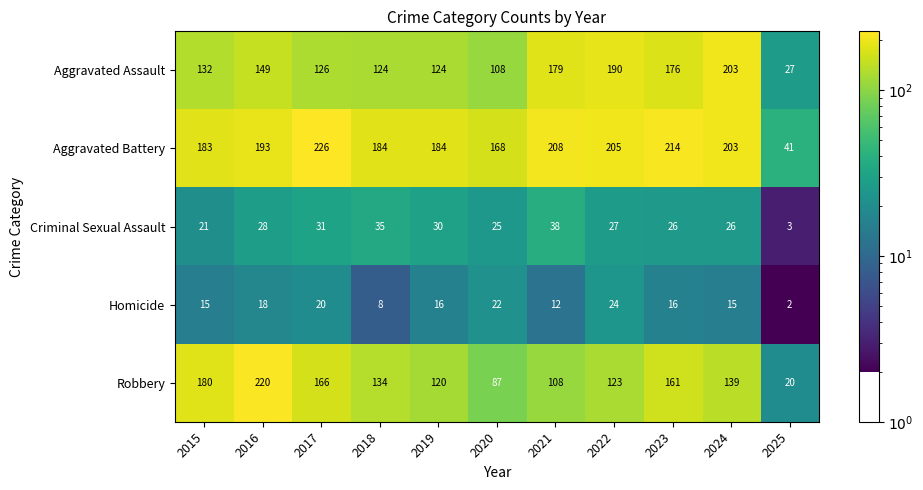

Rank the series at 2017 from highest to lowest value.

Aggravated Battery, Robbery, Aggravated Assault, Criminal Sexual Assault, Homicide